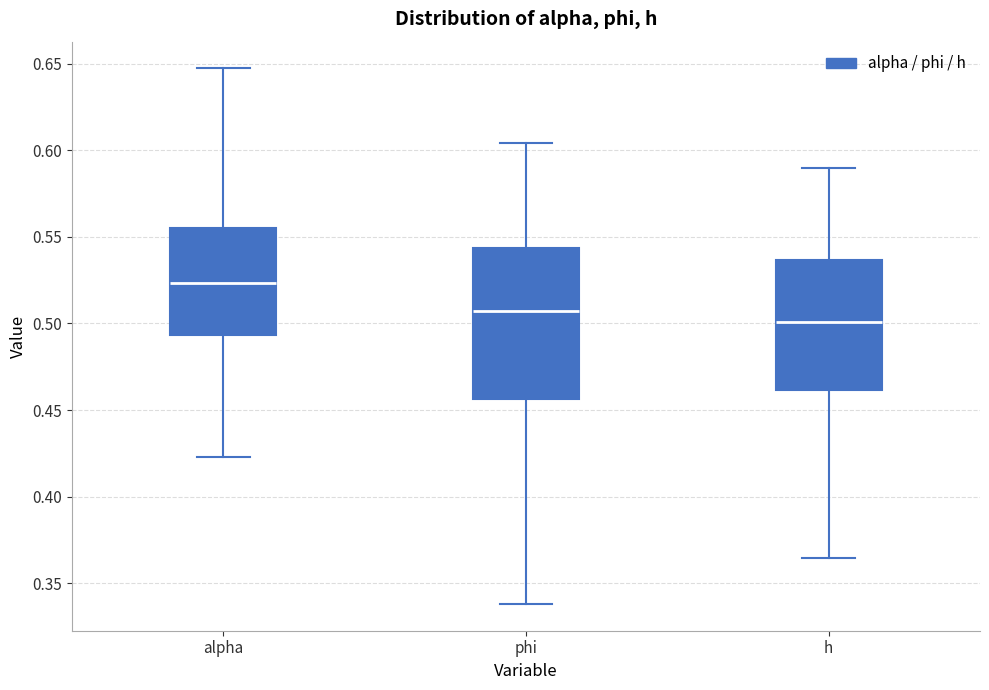

Reading left to right, read every box against the y-axis: the position of its median line, the range the box covers, and the ends of its whiskers. The values are not printed on the chart, so give them approximately, as read against the axis.

alpha: median 0.525, box 0.495 to 0.555, whiskers 0.425 to 0.645
phi: median 0.505, box 0.455 to 0.545, whiskers 0.340 to 0.605
h: median 0.500, box 0.460 to 0.535, whiskers 0.365 to 0.590